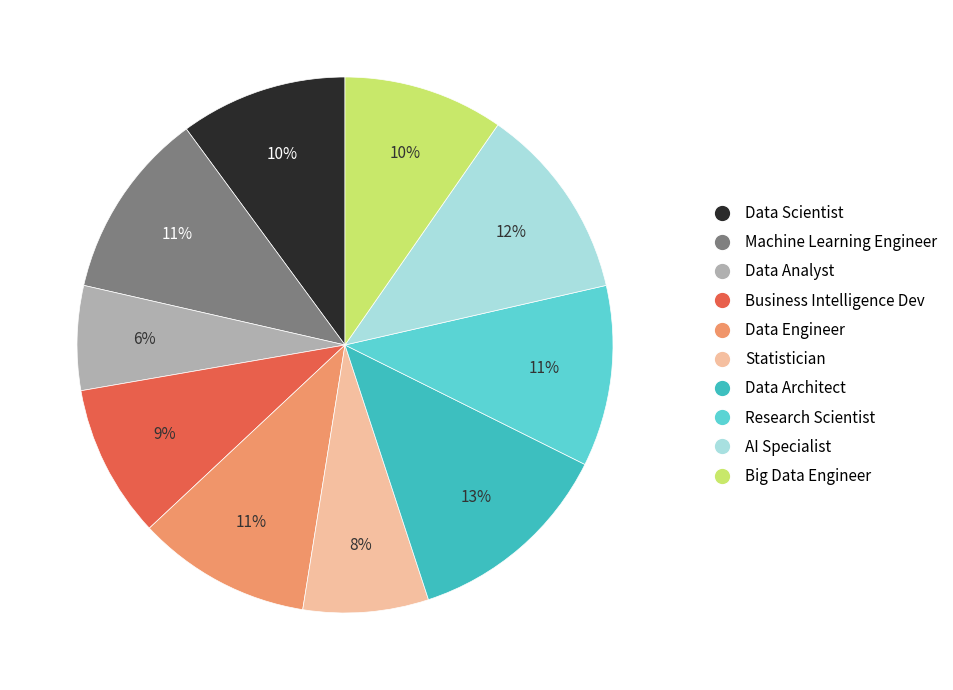

Count the number of slices in the pie.

10